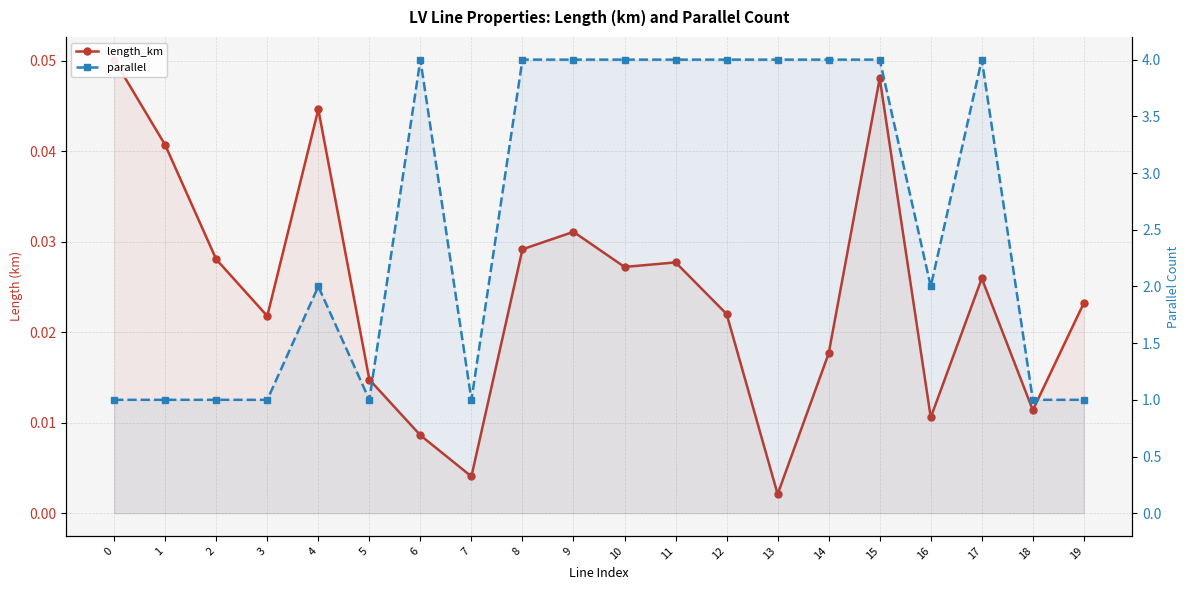

What is the minimum value for parallel?

1.0